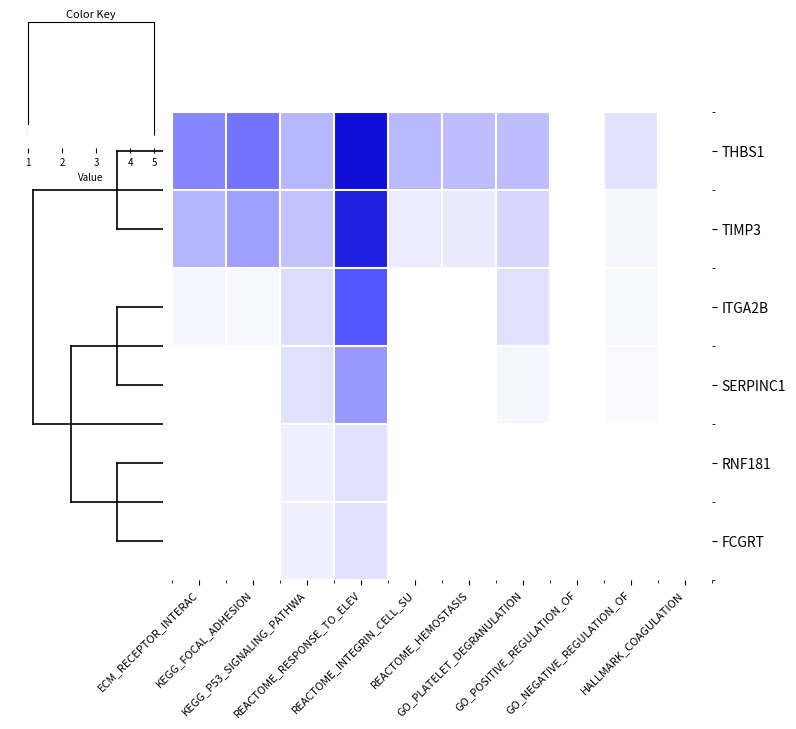

List the series in order of their peak value, highest first.

row_0, row_1, row_2, row_3, row_4, row_5